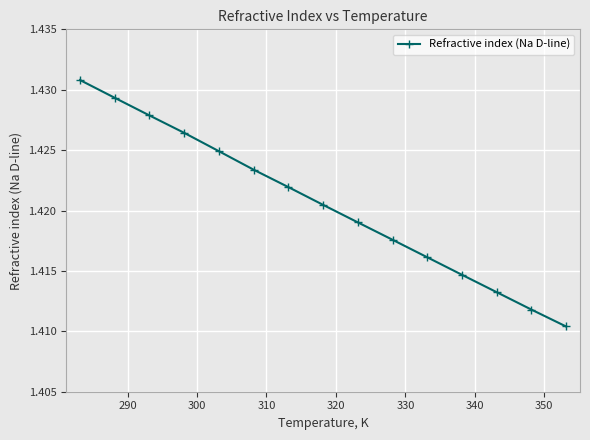

What is the sum of all values?

21.3